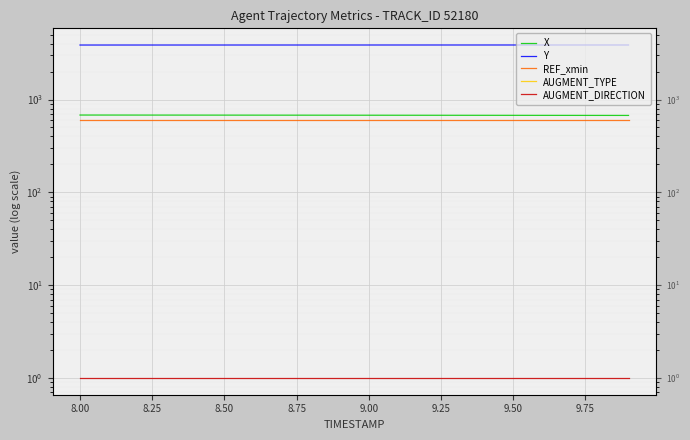

Is it true that Y equals 5098.5 at 9.75?

False